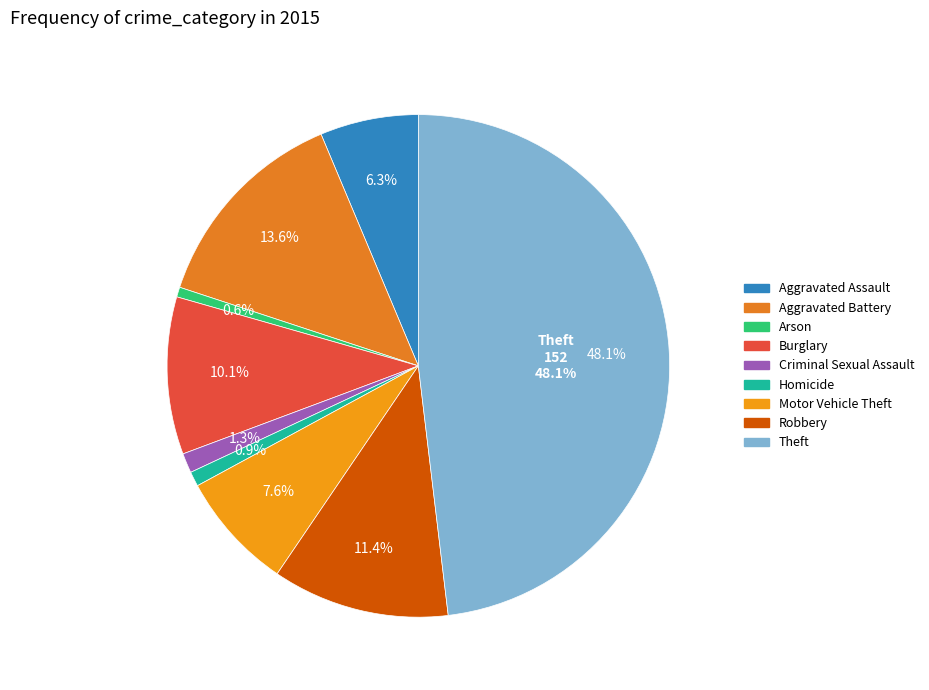

What is the change in value from Aggravated Battery to Robbery?

-7